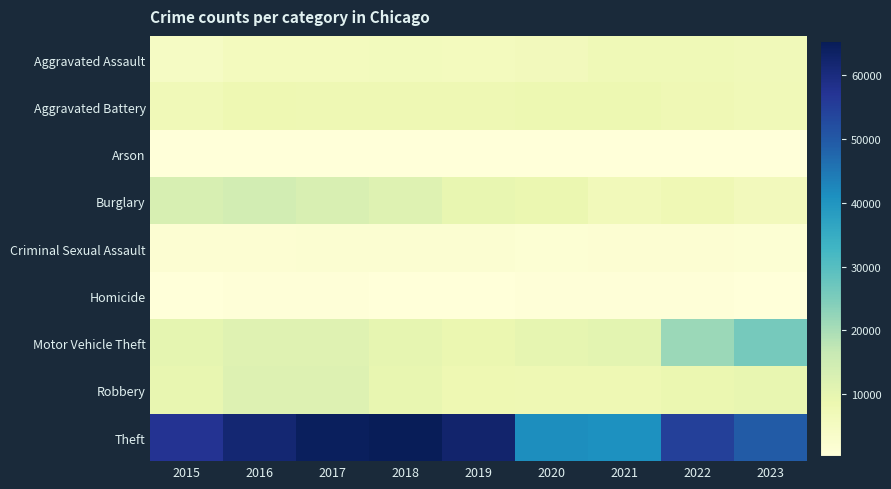

At how many categories does at least one series exceed 7524?

9